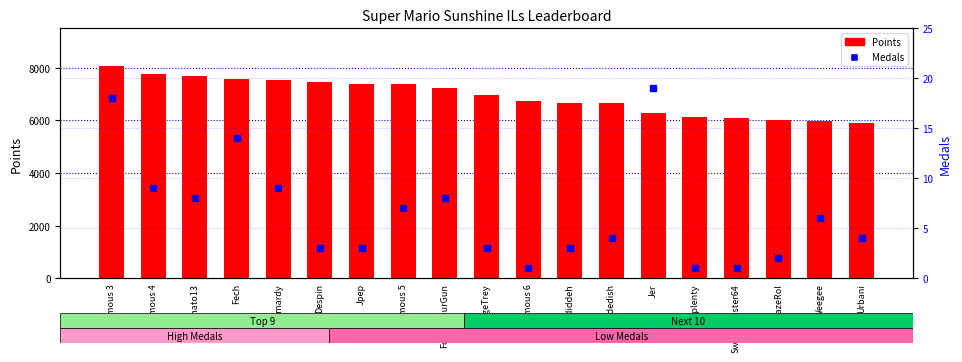

At Anonymous 3, list the series in order from smallest to largest.

Medals, Points